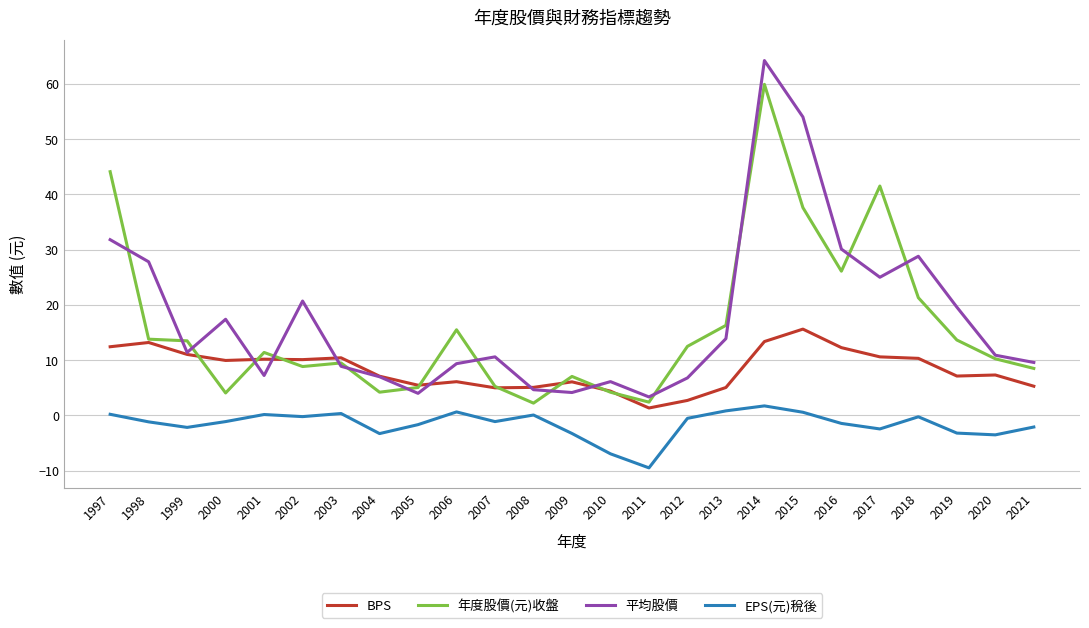

At which category is the sum across all series the highest?

2014